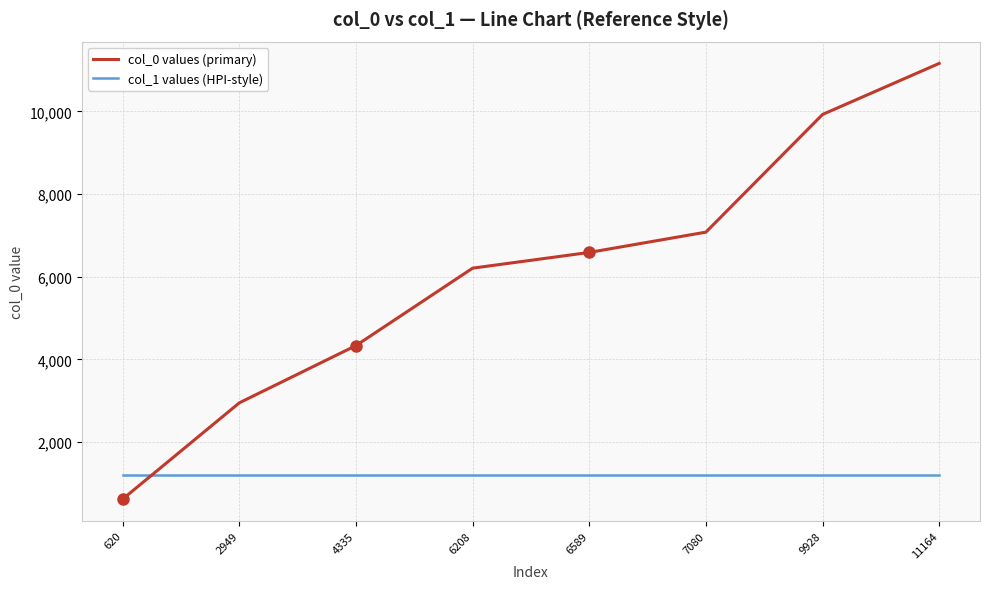

How many distinct data groups are displayed?

2